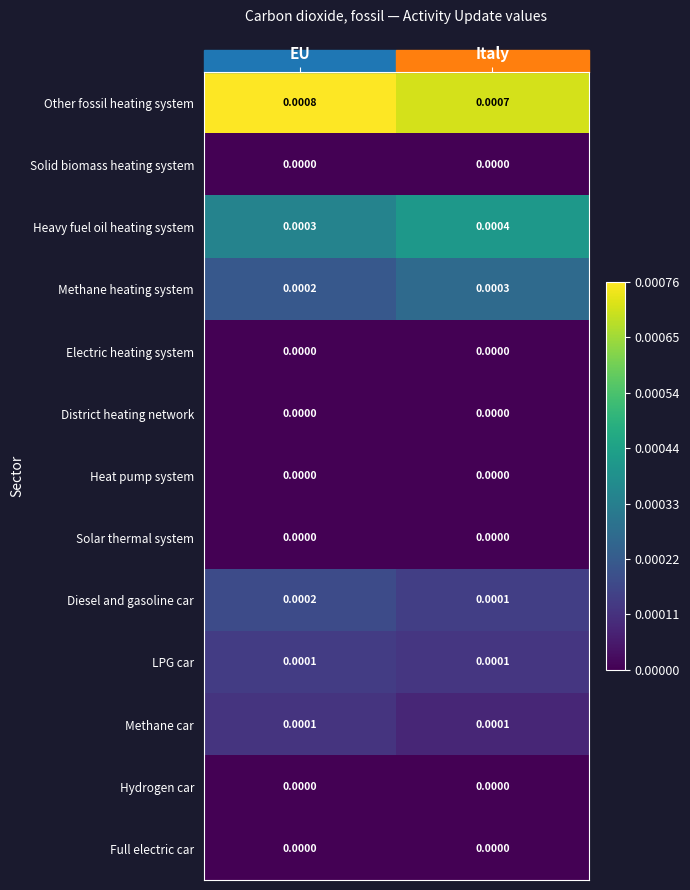

Which series has the largest total across all categories?

Other fossil heating system